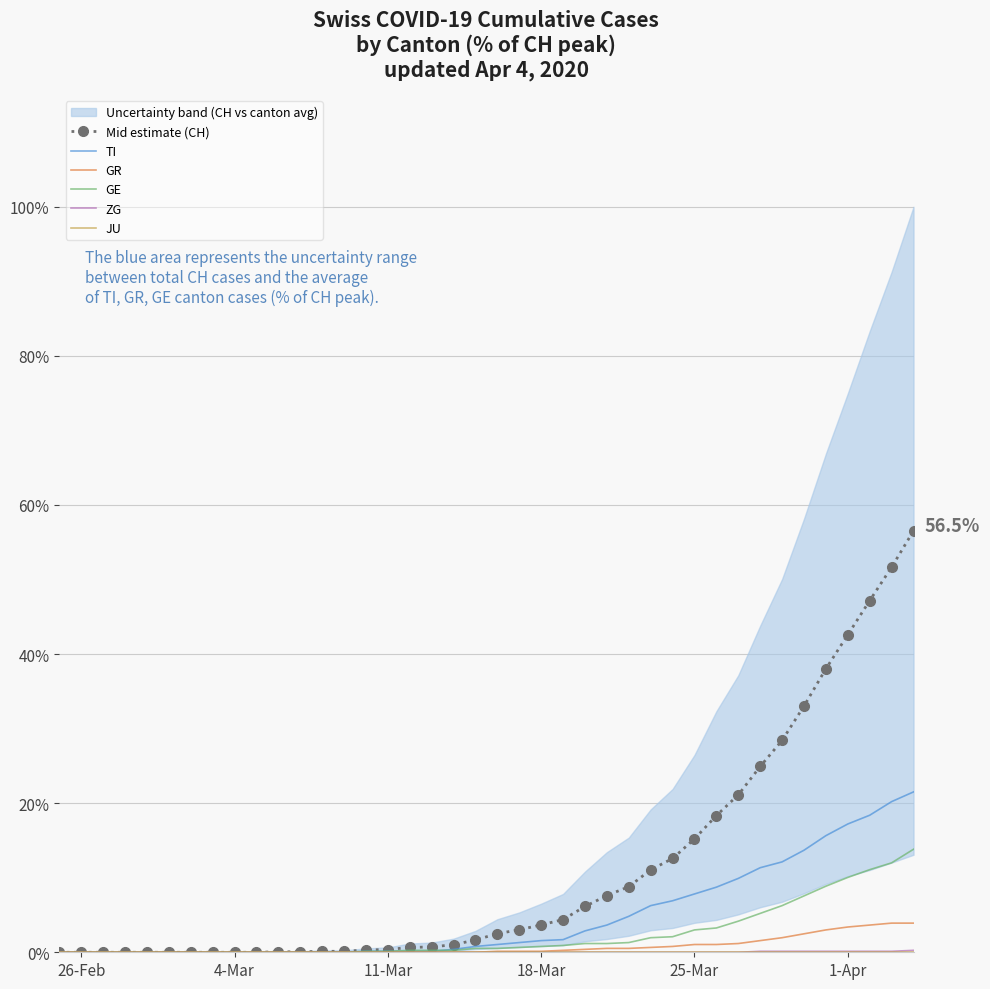

Reading left to right, extract all data points from this chart.

Mid estimate (CH): 0.0	0.0	0.0	0.0	0.0	0.0	0.0	0.0	0.0	0.0	0.1	0.1	0.1	0.1	0.3	0.4	0.7	0.7	1.0	1.7	2.5	3.0	3.7	4.4	6.1	7.6	8.8	11.1	12.6	15.2	18.3	21.1	24.9	28.4	33.0	38.0	42.6	47.2	51.7	56.5
TI: 0.0	0.0	0.0	0.0	0.0	0.0	0.0	0.0	0.0	0.0	0.0	0.0	0.0	0.0	0.1	0.1	0.1	0.1	0.4	0.8	1.0	1.3	1.6	1.7	2.9	3.7	4.8	6.3	6.9	7.8	8.7	9.9	11.3	12.1	13.7	15.6	17.2	18.4	20.2	21.5
GR: 0.0	0.0	0.0	0.0	0.0	0.0	0.0	0.0	0.0	0.0	0.0	0.0	0.0	0.0	0.0	0.0	0.0	0.0	0.0	0.0	0.1	0.1	0.1	0.3	0.4	0.5	0.5	0.7	0.8	1.0	1.0	1.2	1.6	2.0	2.5	3.0	3.4	3.7	3.9	3.9
GE: 0.0	0.0	0.0	0.0	0.0	0.0	0.0	0.0	0.0	0.0	0.0	0.0	0.0	0.0	0.1	0.1	0.3	0.3	0.3	0.5	0.5	0.7	0.8	0.9	1.2	1.2	1.3	2.0	2.1	3.0	3.3	4.2	5.2	6.3	7.6	8.9	10.0	11.1	12.0	13.8
ZG: 0.0	0.0	0.0	0.0	0.0	0.0	0.0	0.0	0.0	0.0	0.0	0.0	0.0	0.0	0.0	0.0	0.0	0.0	0.0	0.0	0.0	0.0	0.0	0.0	0.0	0.0	0.0	0.0	0.0	0.0	0.0	0.0	0.1	0.1	0.1	0.1	0.1	0.1	0.1	0.3
JU: 0.0	0.0	0.0	0.0	0.0	0.0	0.0	0.0	0.0	0.0	0.0	0.0	0.0	0.0	0.0	0.0	0.0	0.0	0.0	0.0	0.0	0.0	0.0	0.0	0.0	0.0	0.0	0.0	0.0	0.0	0.0	0.0	0.0	0.0	0.0	0.0	0.0	0.0	0.0	0.0